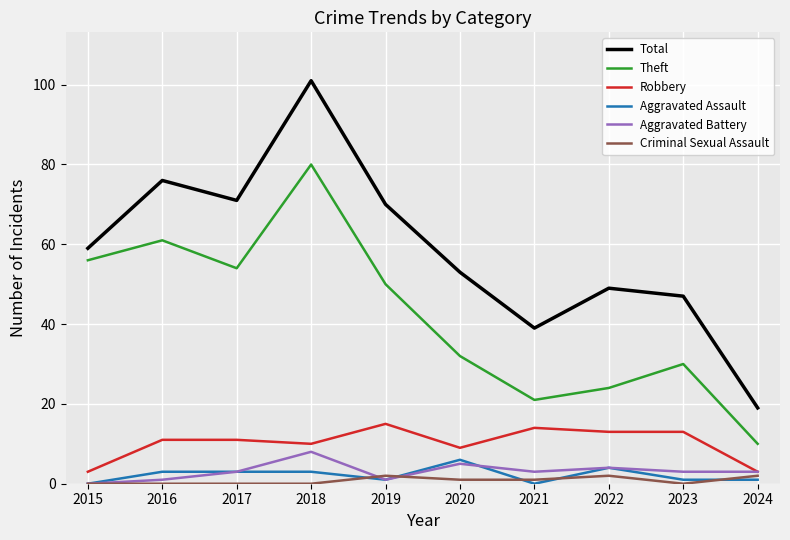

Which series changed the most between 2021 and 2023?

Theft